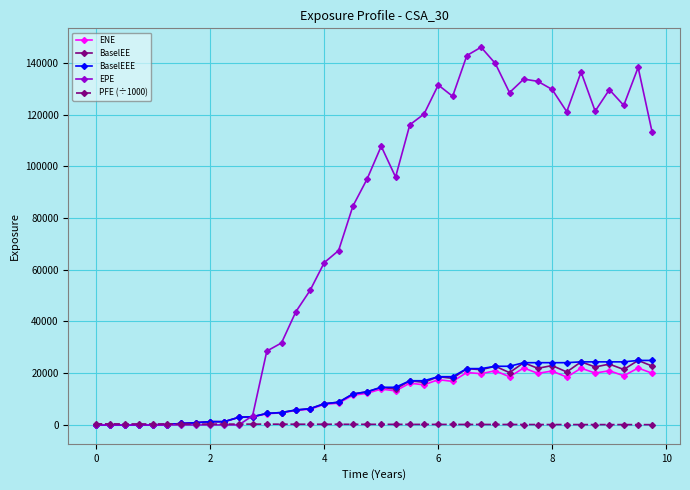

True or false: BaselEE has more than 1 interior local peaks.

True